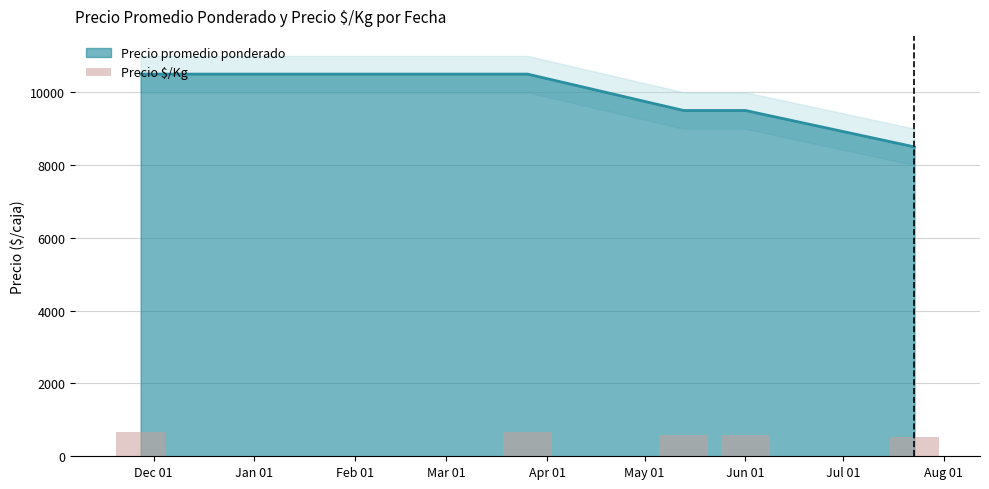

What is the difference between the second highest and minimum values?

125